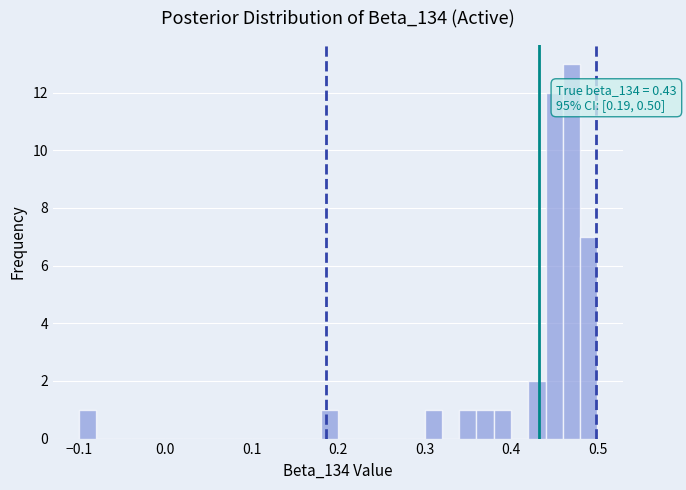

Around what value on the x-axis is the tallest bar? Give the approximate position of its centre, as read against the axis.

0.47